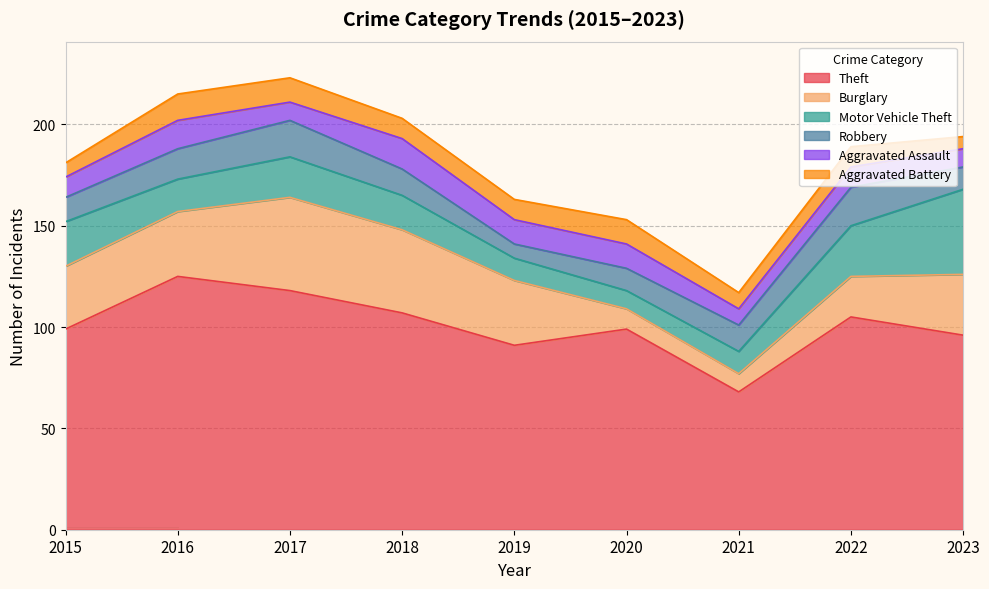

How many lines are shown in the chart?

6